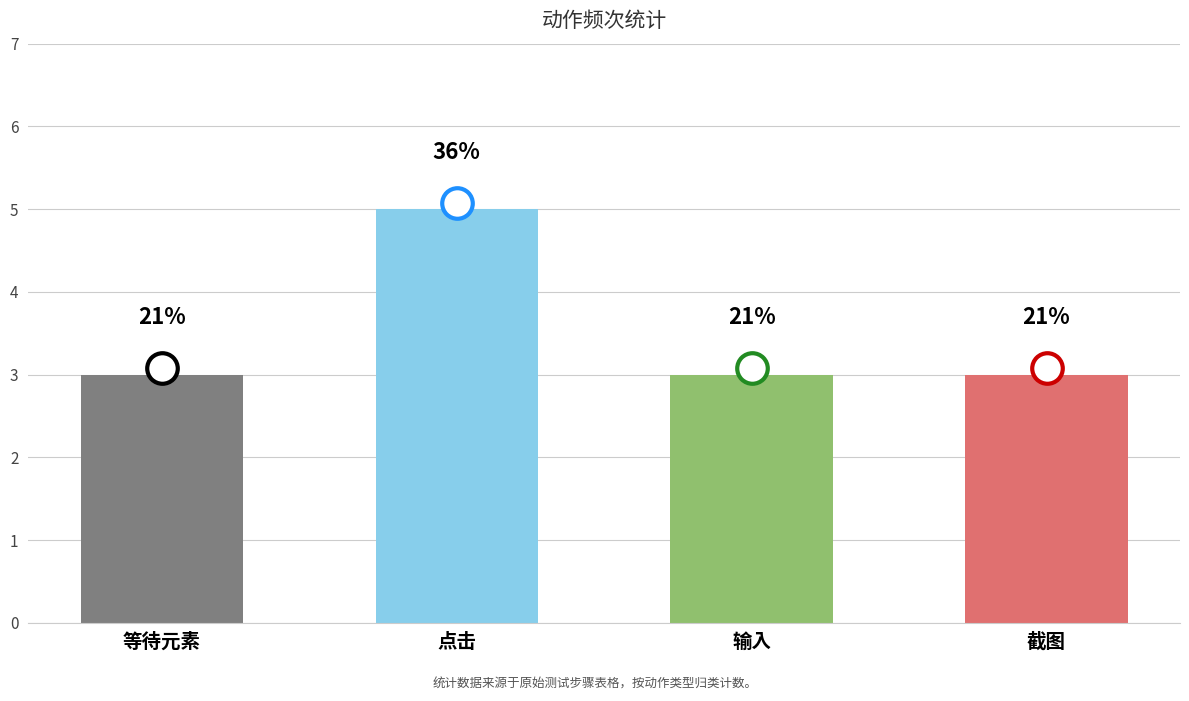

What is the ratio of the value at 等待元素 to the value at 点击?

0.6